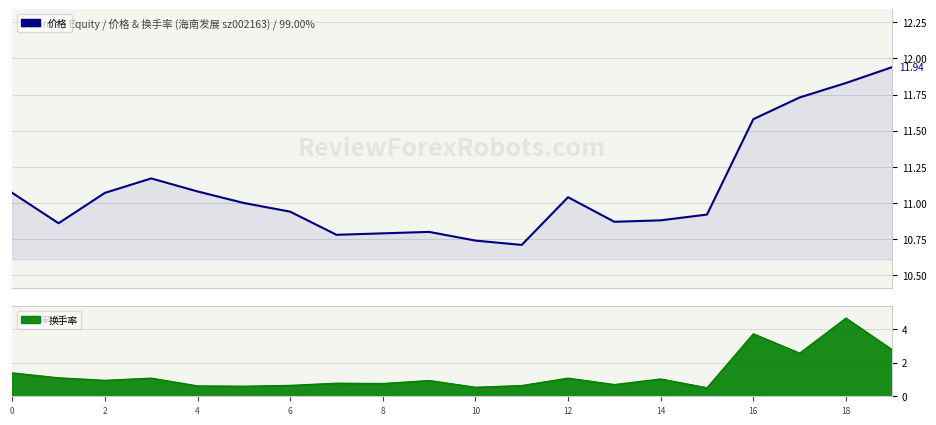

True or false: the data shows 10.7 at 10.

True